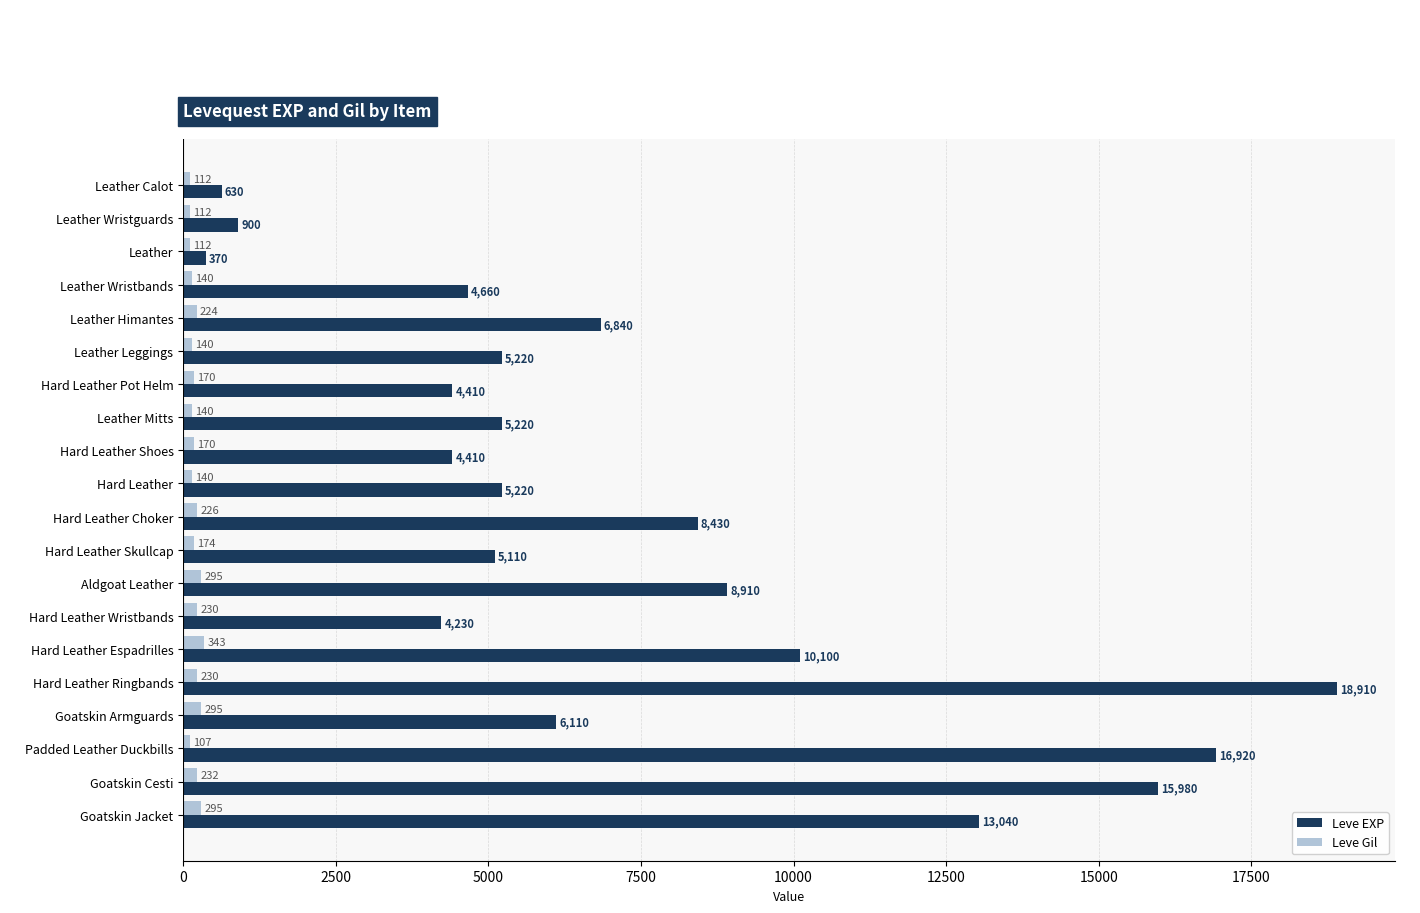

The Leve EXP series shows 4868 at Goatskin Jacket. True or false?

False